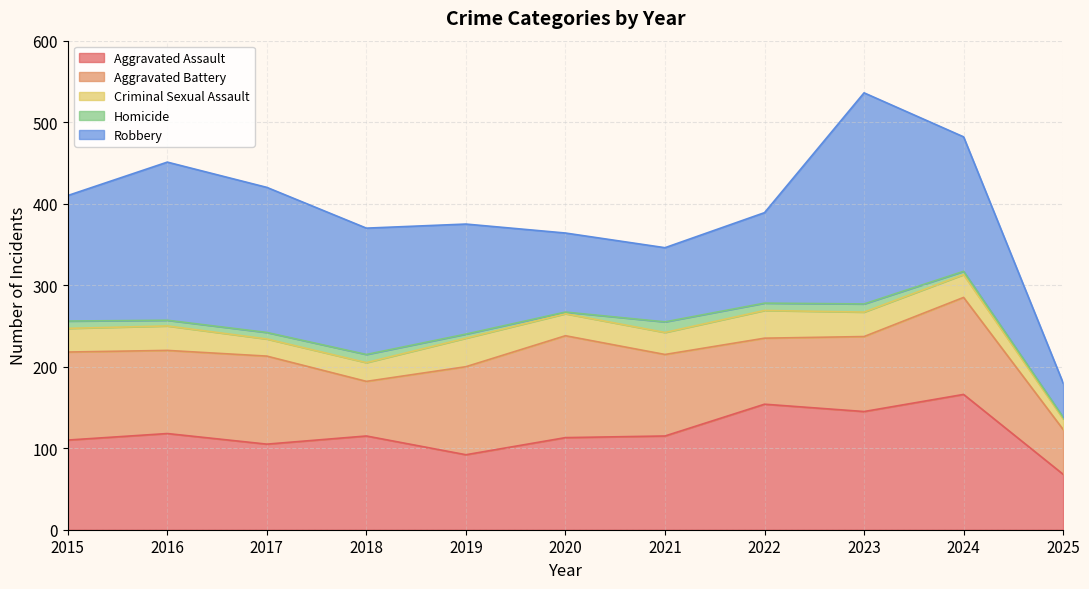

True or false: Aggravated Assault has a value of 197 at 2021.

False